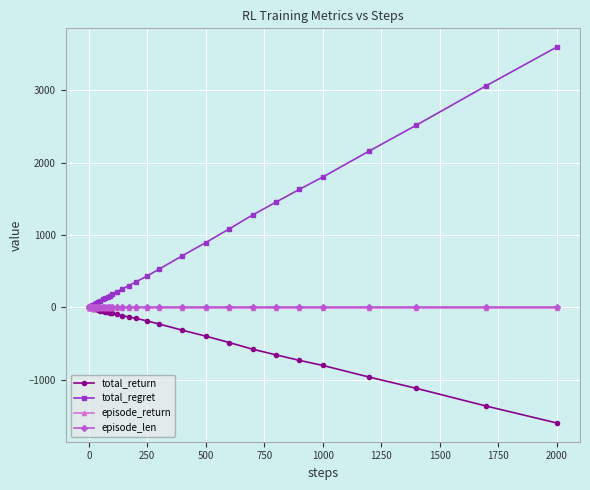

What is the value of the total_return point at the 12th from the left?

-12